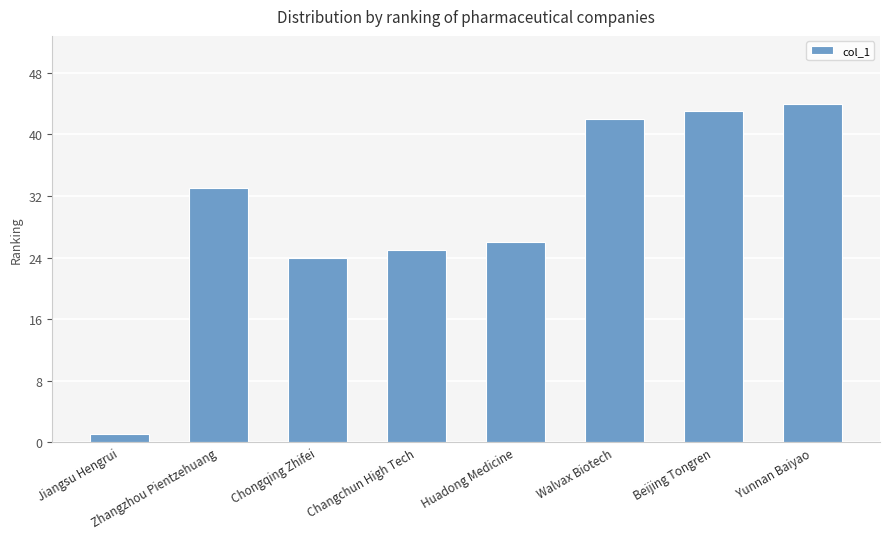

Rank the categories by value from lowest to highest.

Jiangsu Hengrui, Chongqing Zhifei, Changchun High Tech, Huadong Medicine, Zhangzhou Pientzehuang, Walvax Biotech, Beijing Tongren, Yunnan Baiyao